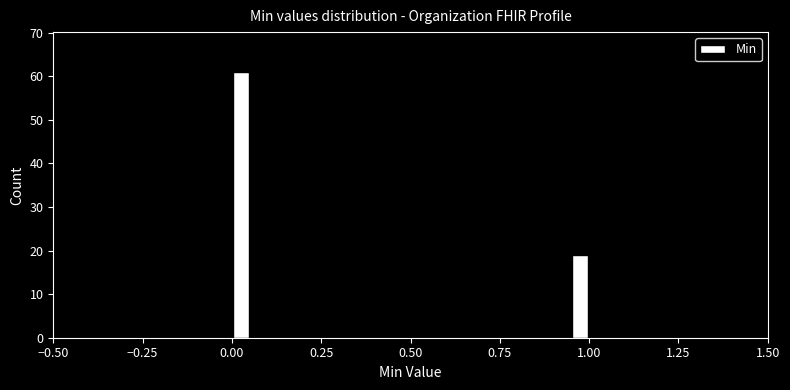

Read against the x-axis, roughly where is the centre of the tallest bar?

0.05